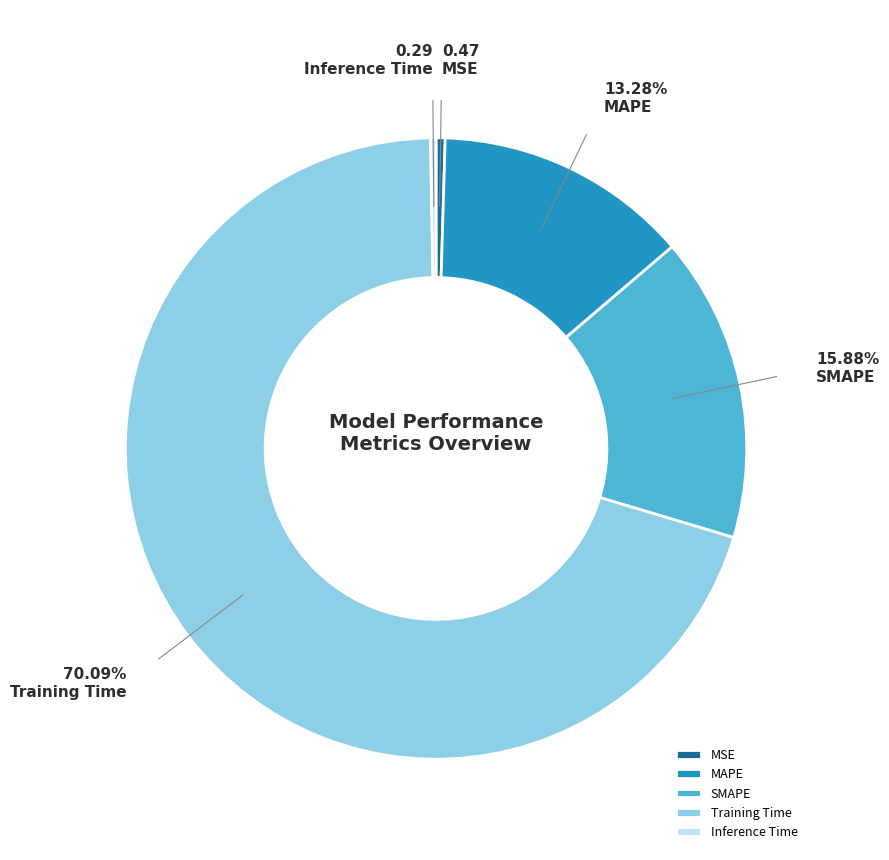

How many slices are in this pie chart?

5